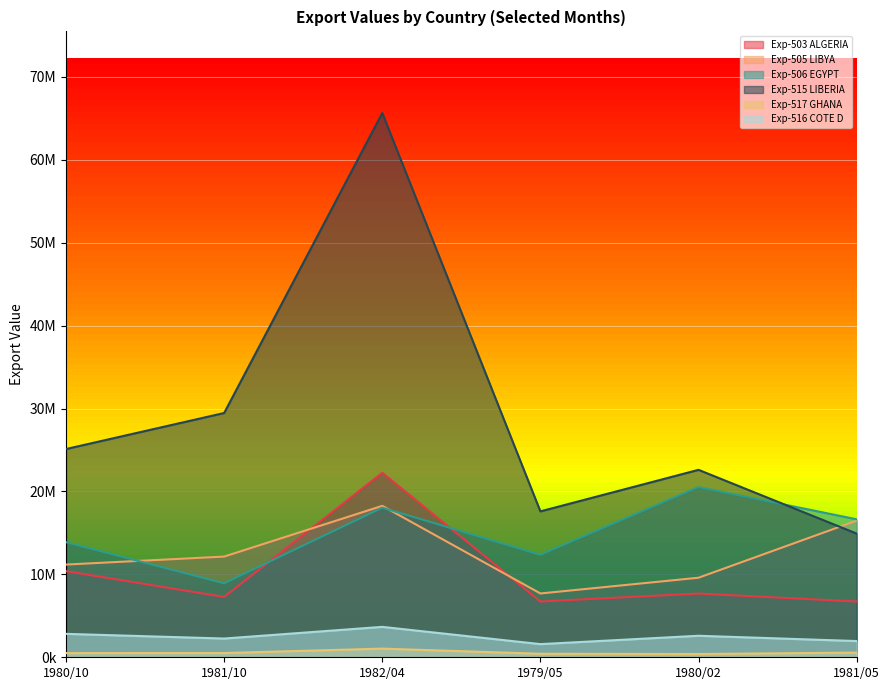

Read the Exp-517 GHANA value at 1981/10, to the nearest 50.

512950